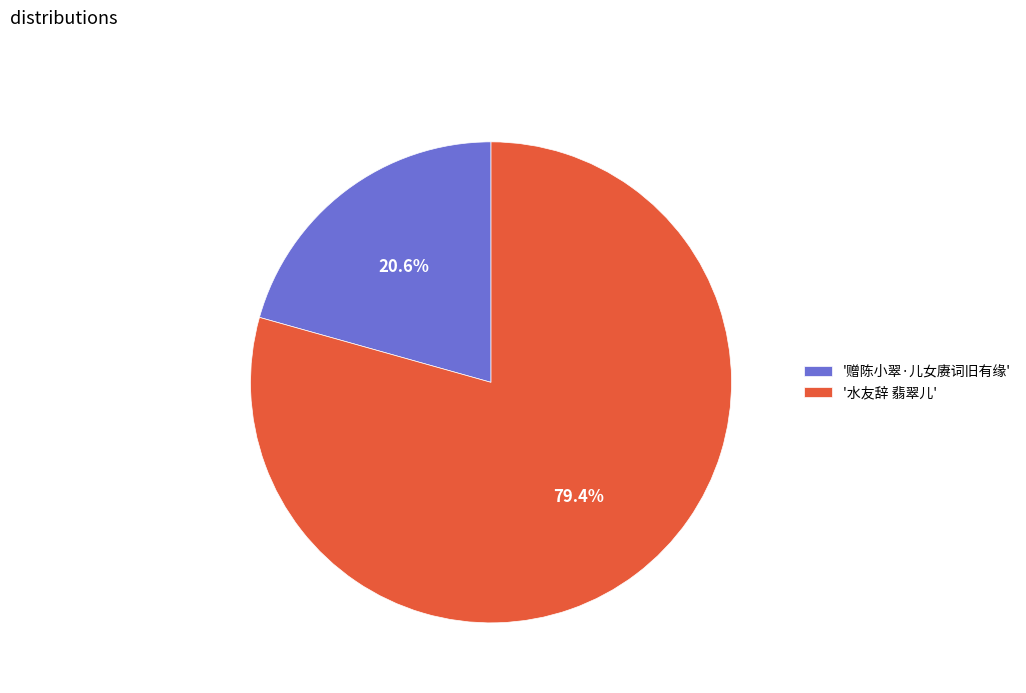

How much of the chart is everything except '赠陈小翠·儿女赓词旧有缘'?

79.4%